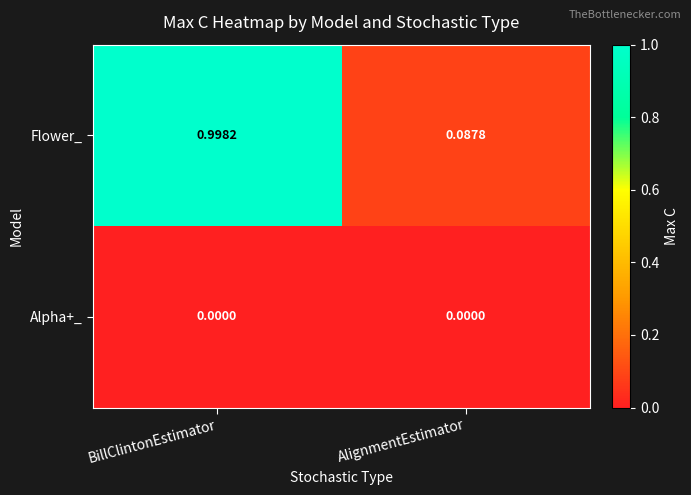

Which series has the largest range (max minus min)?

Flower_